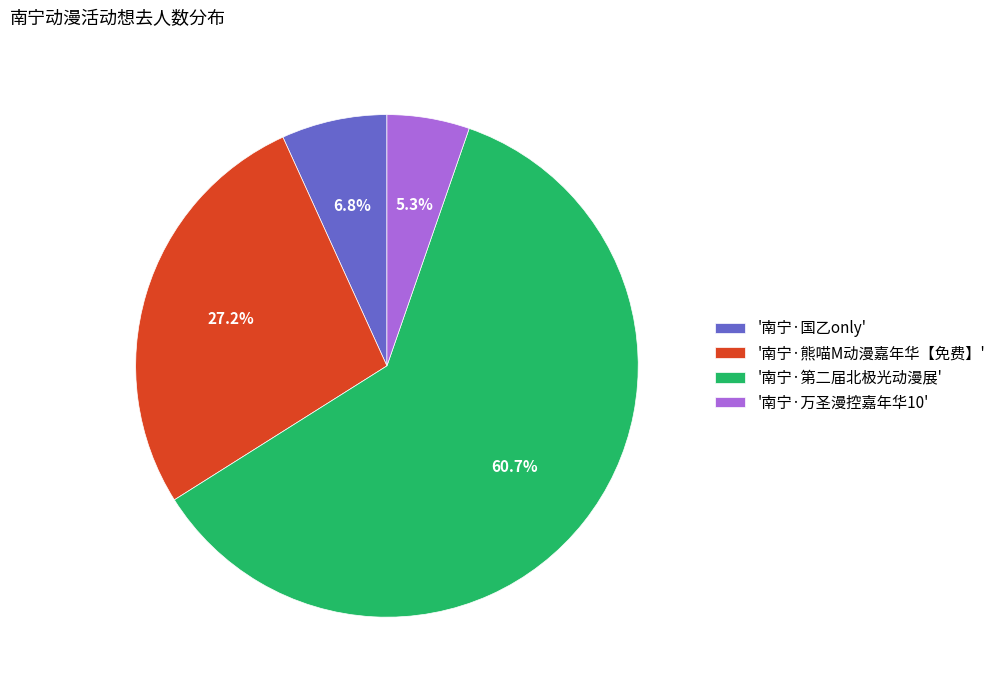

How many segments does this pie chart have?

4